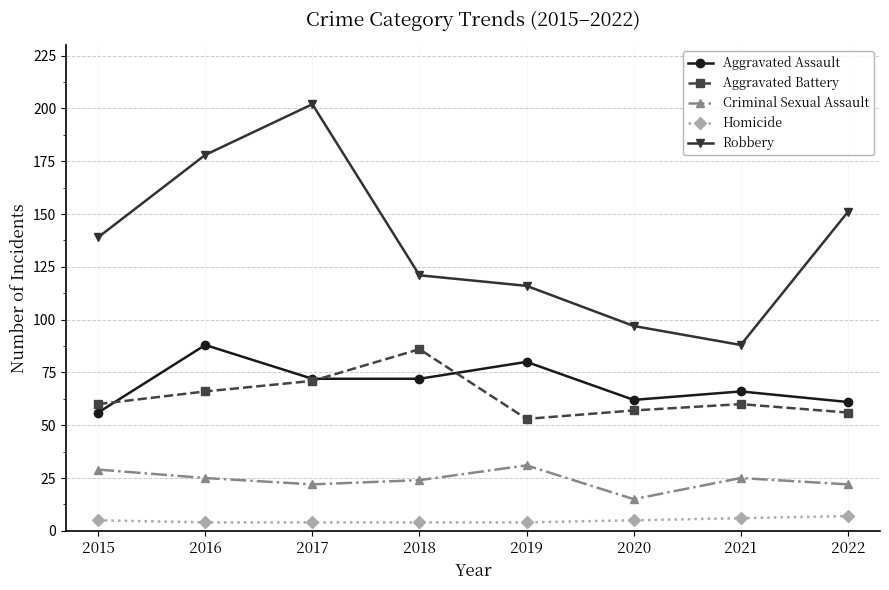

True or false: Homicide has a value of 6 at 2021.

True